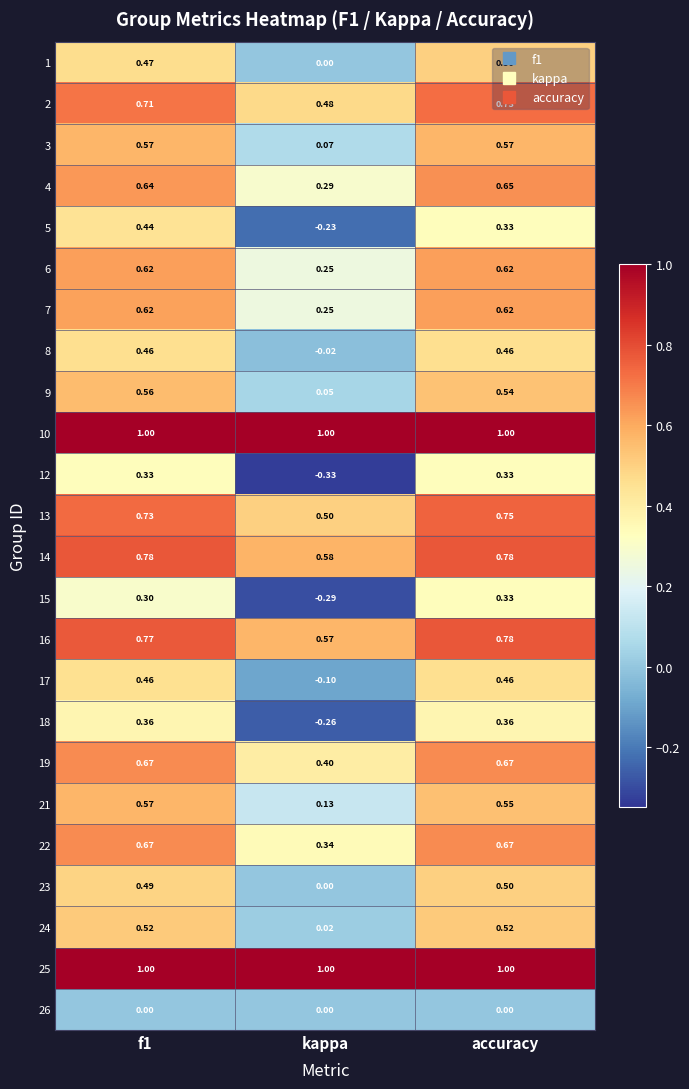

How many series are shown in this chart?

24